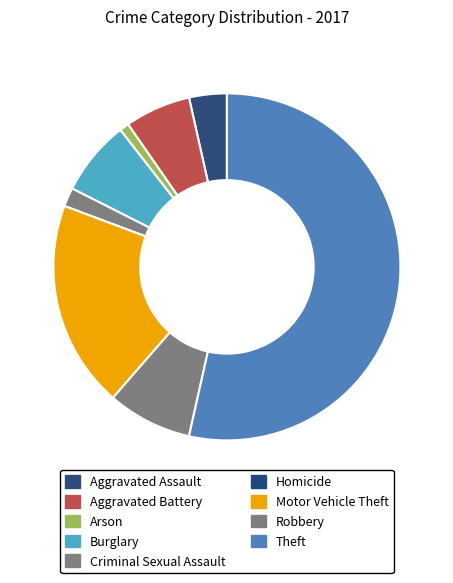

To the nearest percent, what is the difference between the Arson and Aggravated Assault slice percentages?

3%